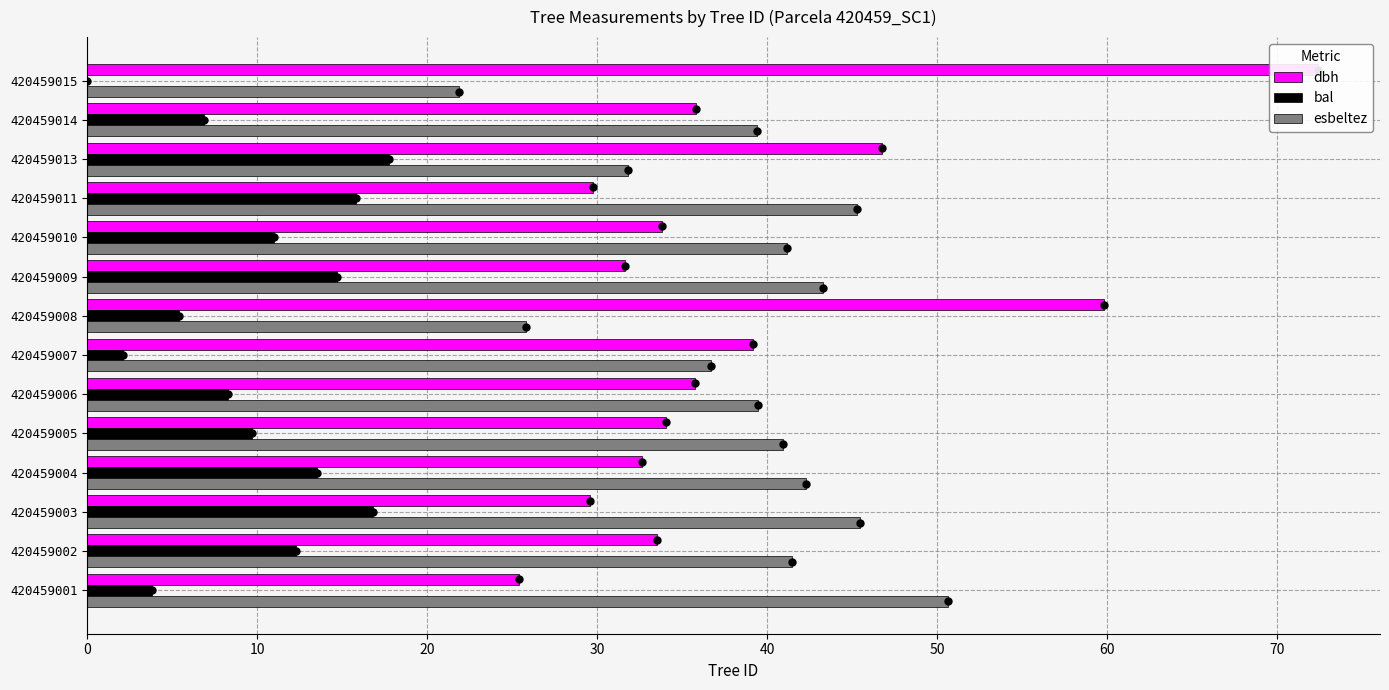

Is it true that bal equals 1.3 at 420459001?

False